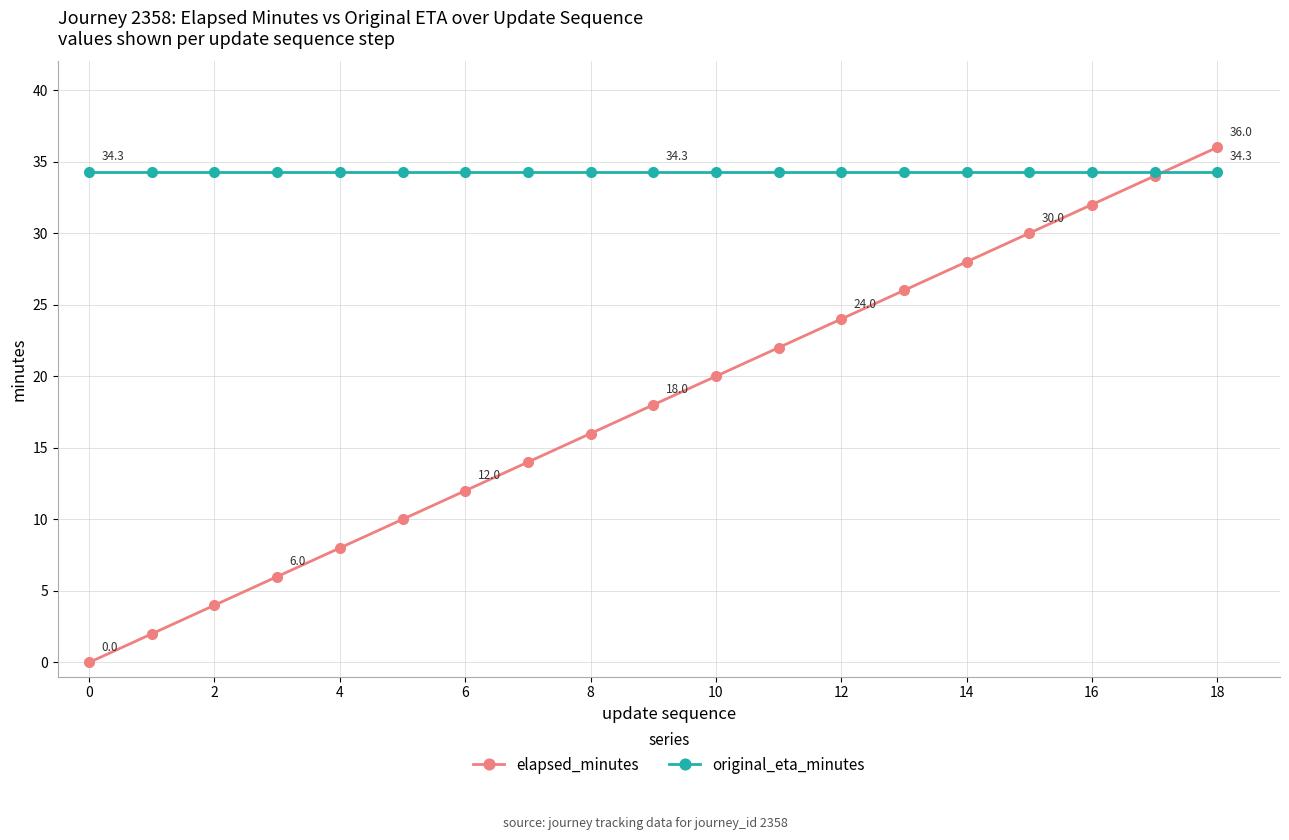

List the series in order of their peak value, highest first.

elapsed_minutes, original_eta_minutes